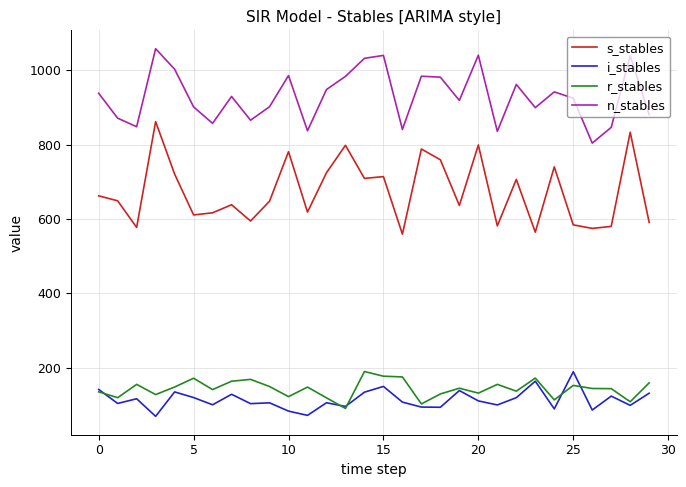

What is the smallest value displayed?

68.8